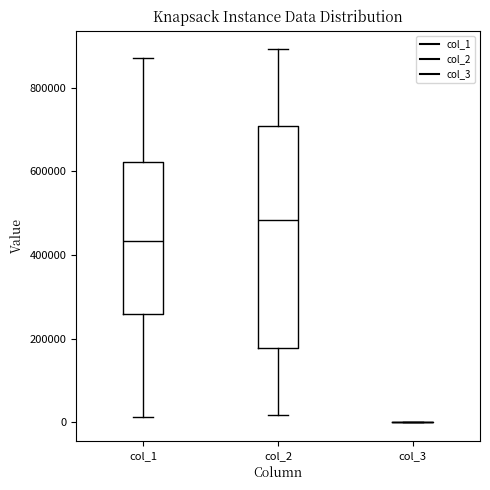

Where is the upper edge of the box for col_1 on the y-axis? The values are not printed on the chart, so give them approximately, as read against the axis.

620000